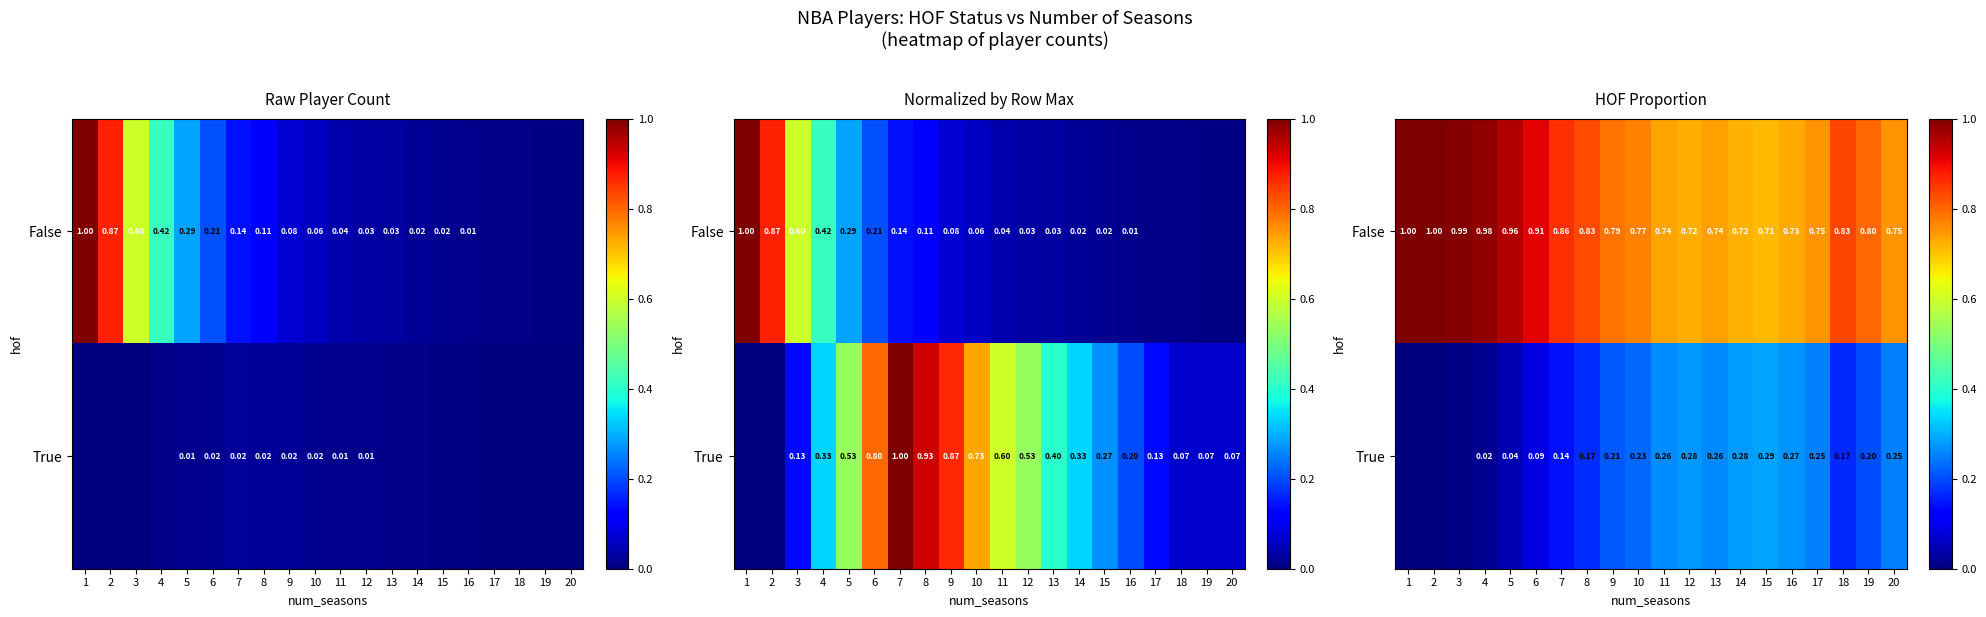

Is the value of False at 1 greater than the value of True at 15?

Yes